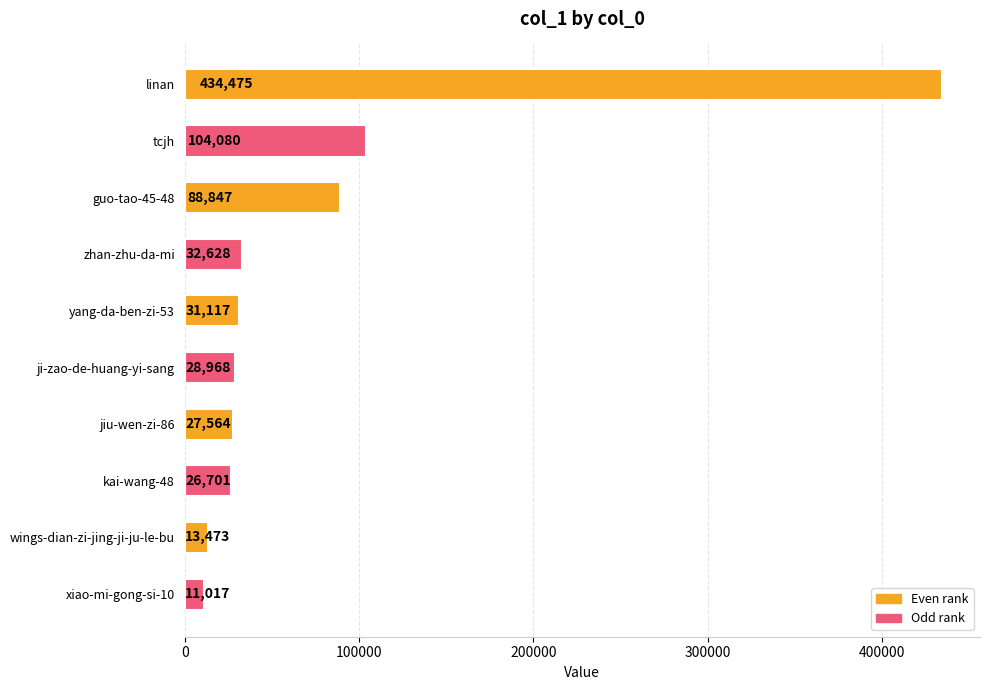

What is the difference between the maximum and minimum values?

423458